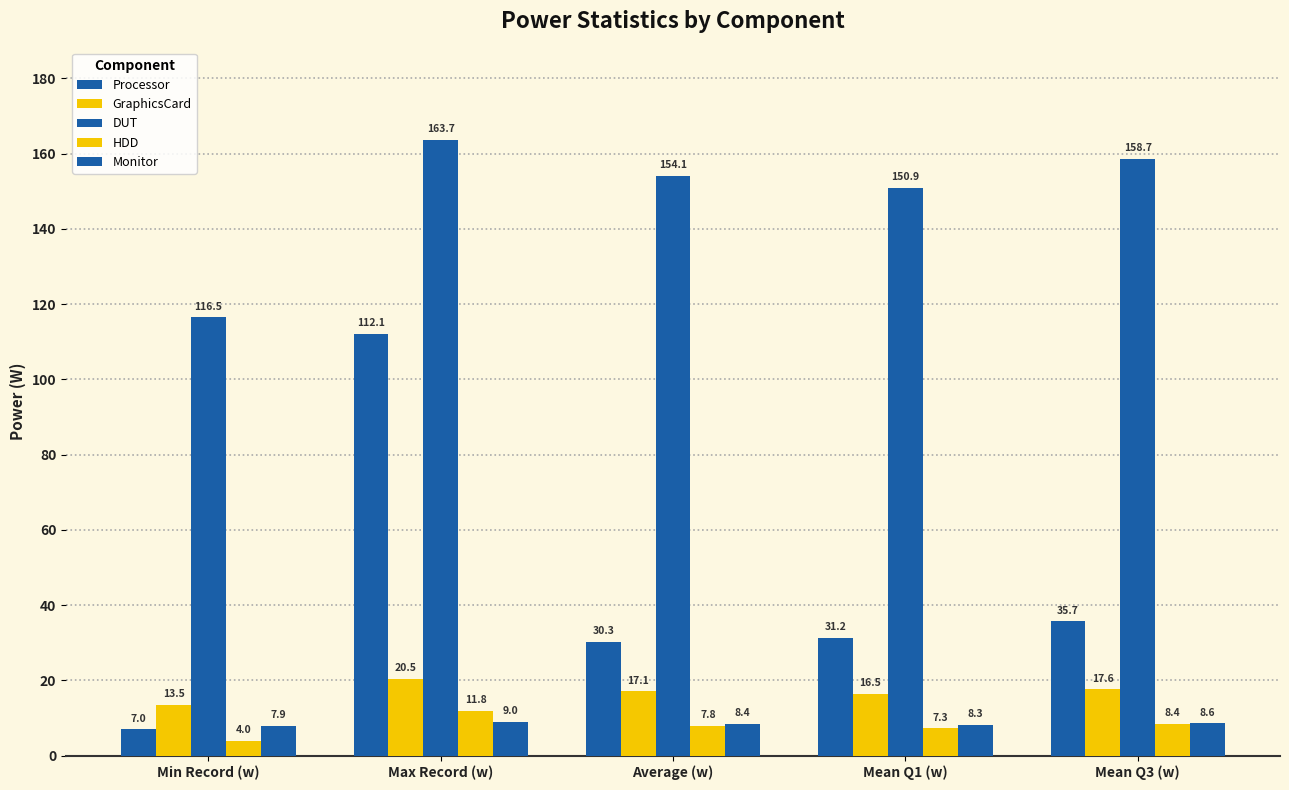

Which series has the largest range (max minus min)?

Processor